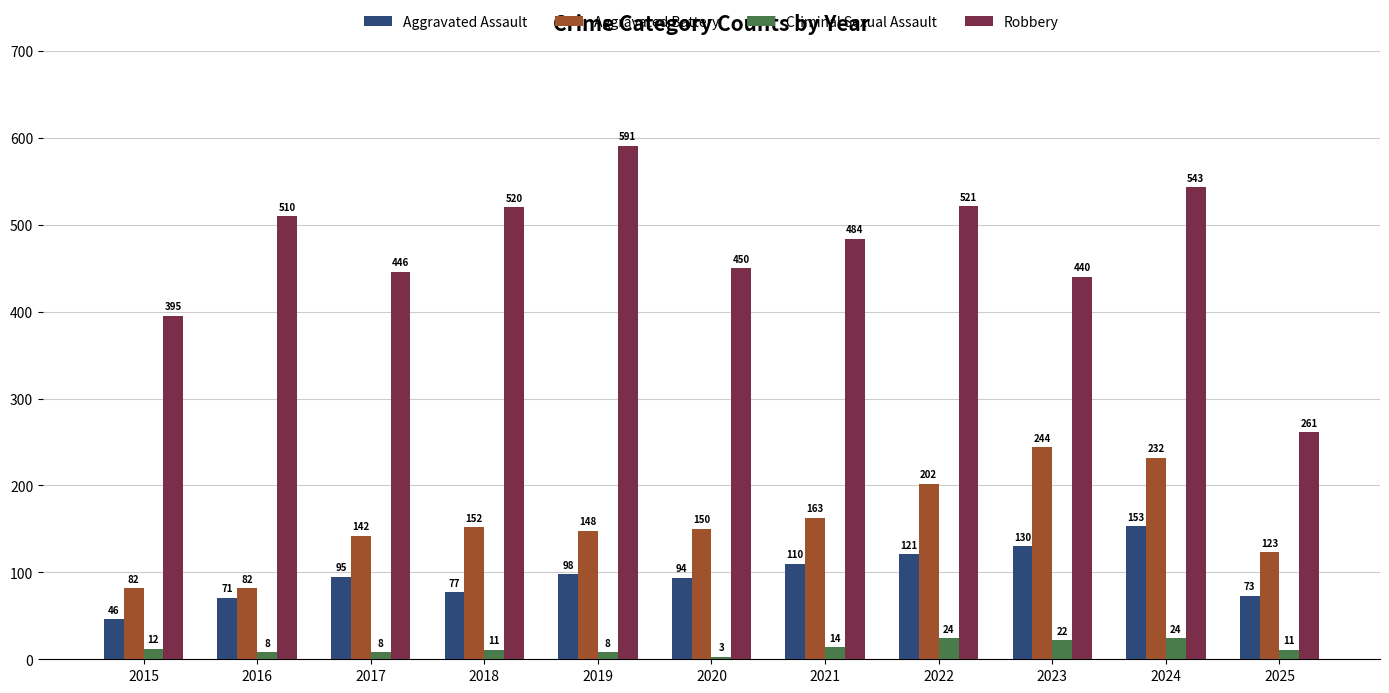

What value does the Aggravated Battery series have at 2018?

152